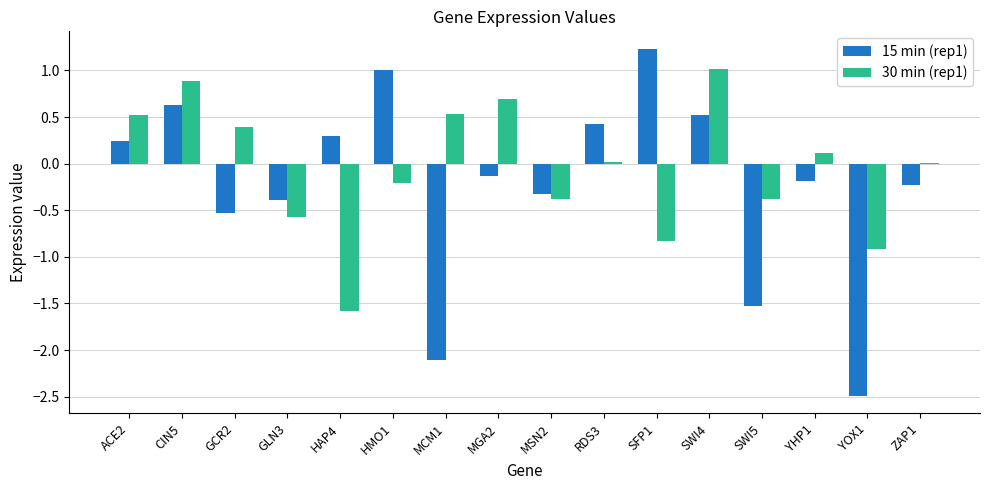

Which series has the largest total across all categories?

30 min (rep1)